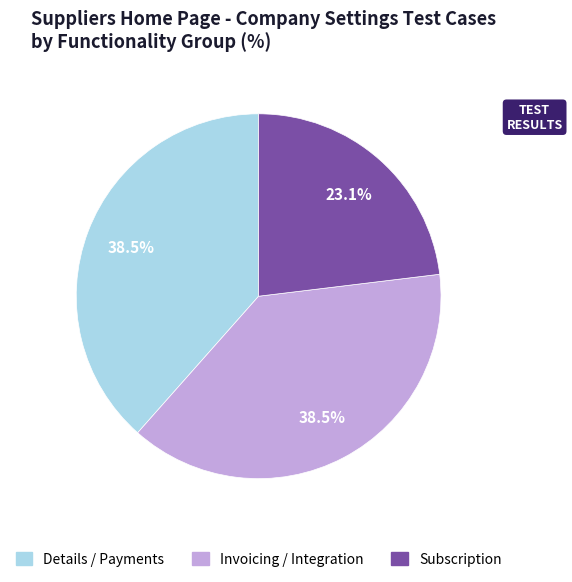

Is there a majority slice in this chart?

No